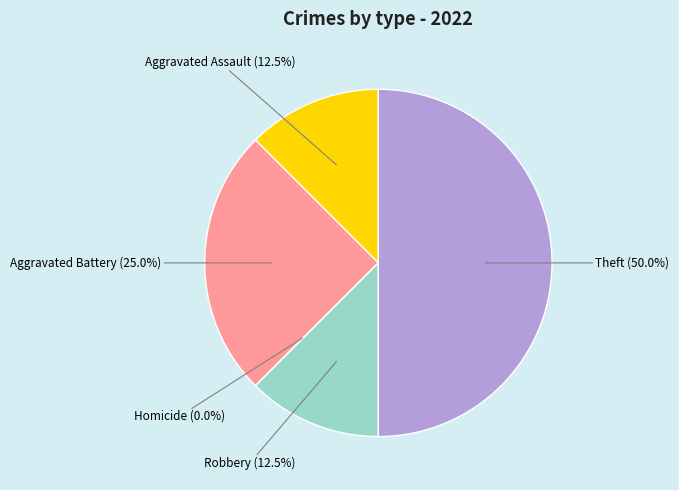

How many slices are in this pie chart?

5